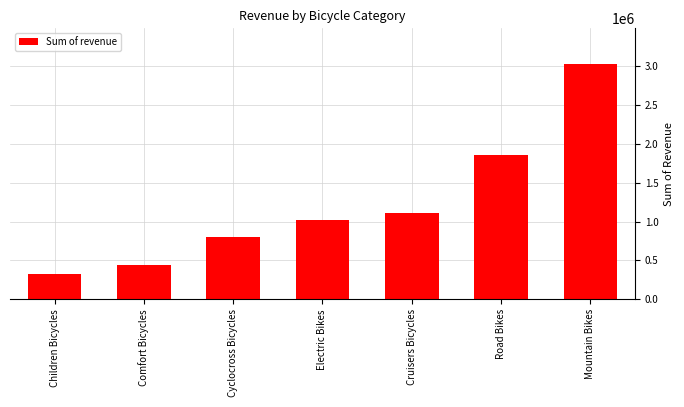

List the labels in order of value, largest first.

Mountain Bikes, Road Bikes, Cruisers Bicycles, Electric Bikes, Cyclocross Bicycles, Comfort Bicycles, Children Bicycles